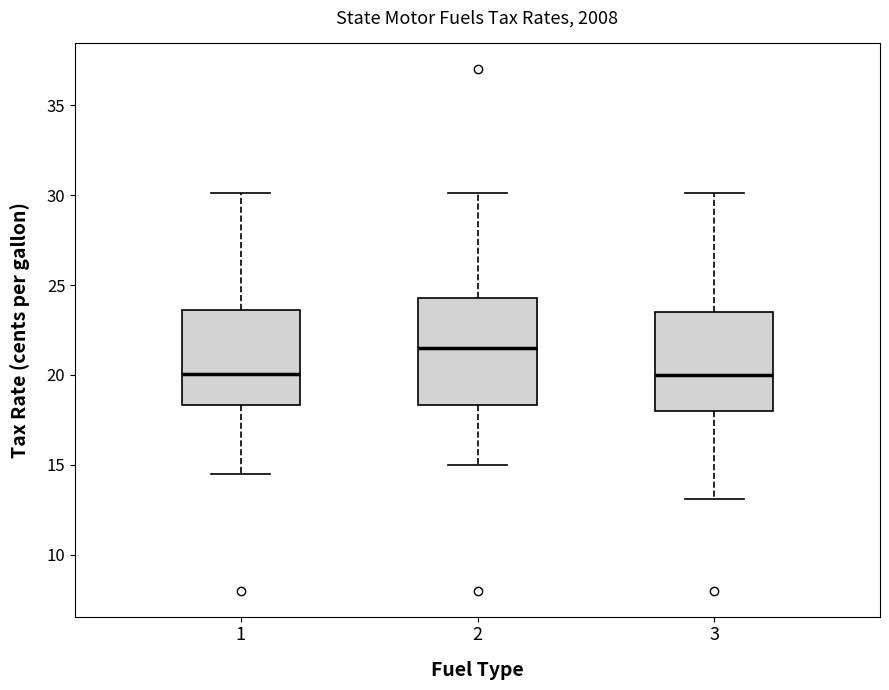

Which box has the highest median line?

2